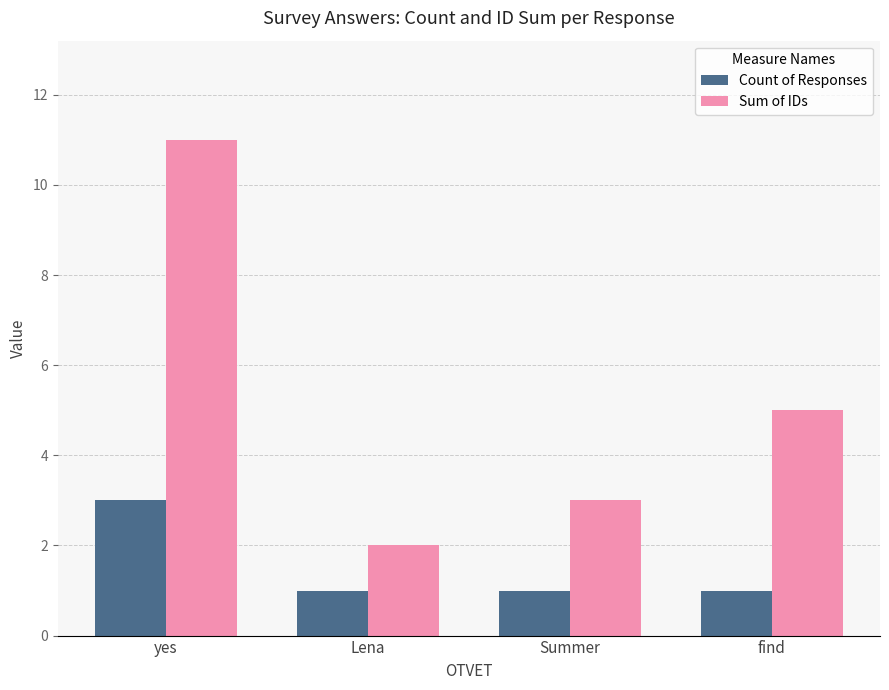

At which category is the sum across all series the highest?

yes